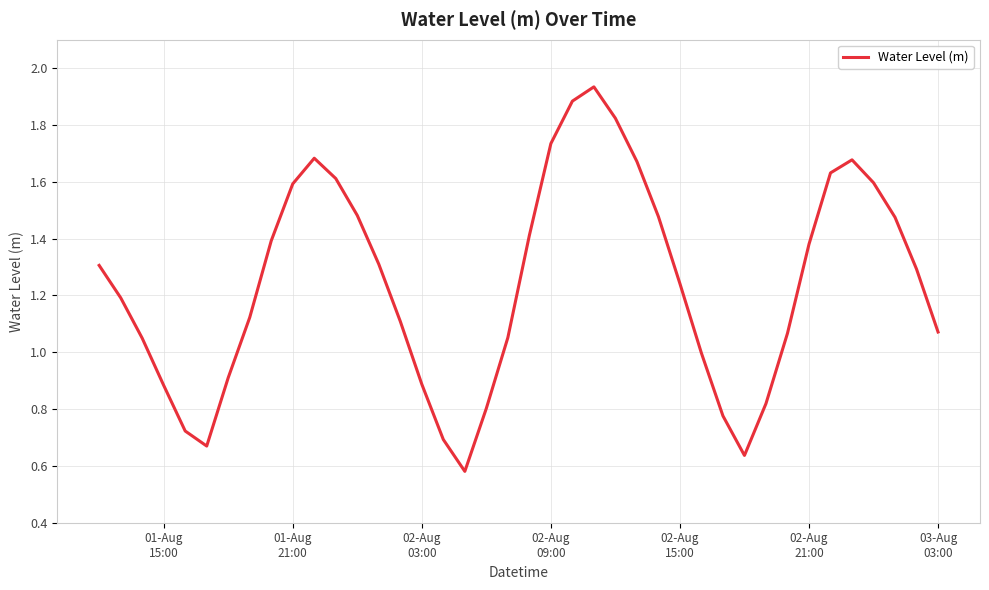

Reading left to right, list all the values displayed in this chart.

1.3	1.2	1.0	0.9	0.7	0.7	0.9	1.1	1.4	1.6	1.7	1.6	1.5	1.3	1.1	0.9	0.7	0.6	0.8	1.1	1.4	1.7	1.9	1.9	1.8	1.7	1.5	1.2	1.0	0.8	0.6	0.8	1.1	1.4	1.6	1.7	1.6	1.5	1.3	1.1